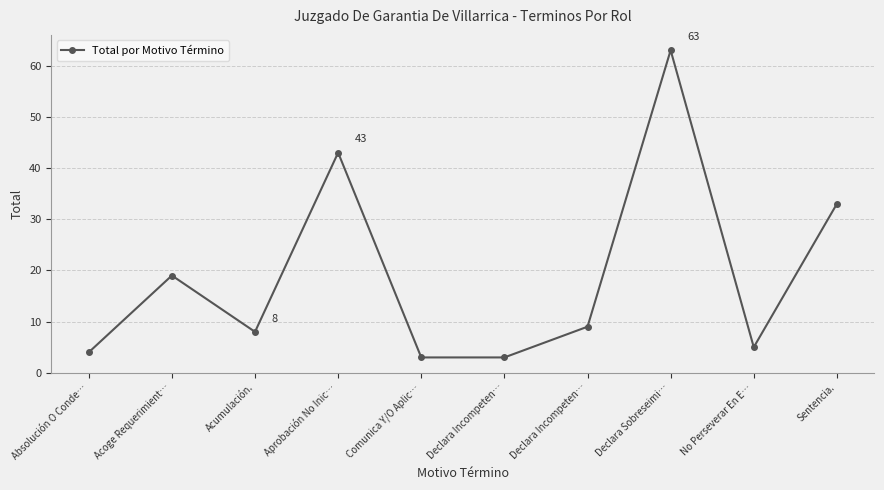

What is the ratio of the value at Sentencia. to the value at No Perseverar En E…?

6.6